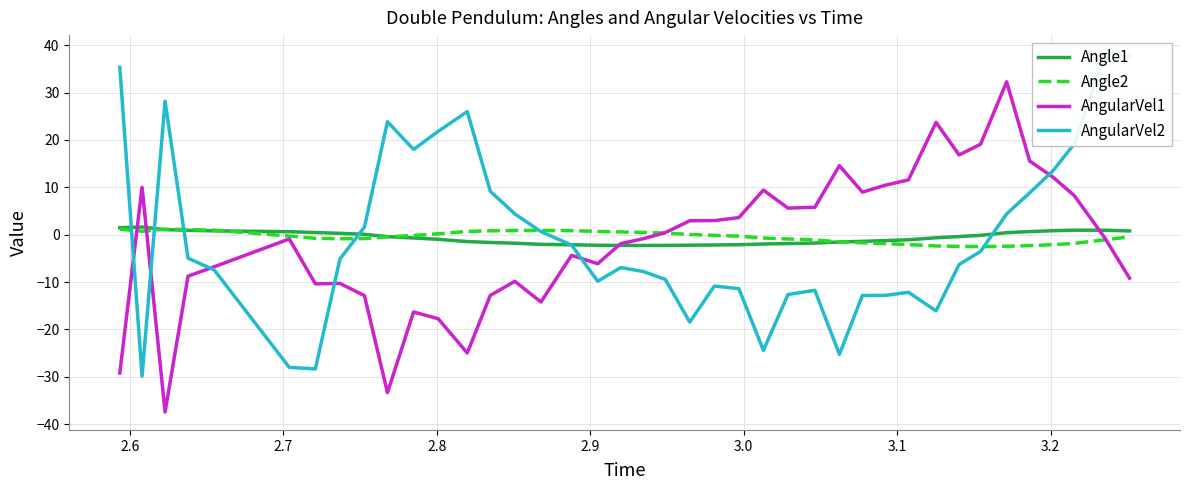

What is the lowest value of the Angle1 series?

-2.3